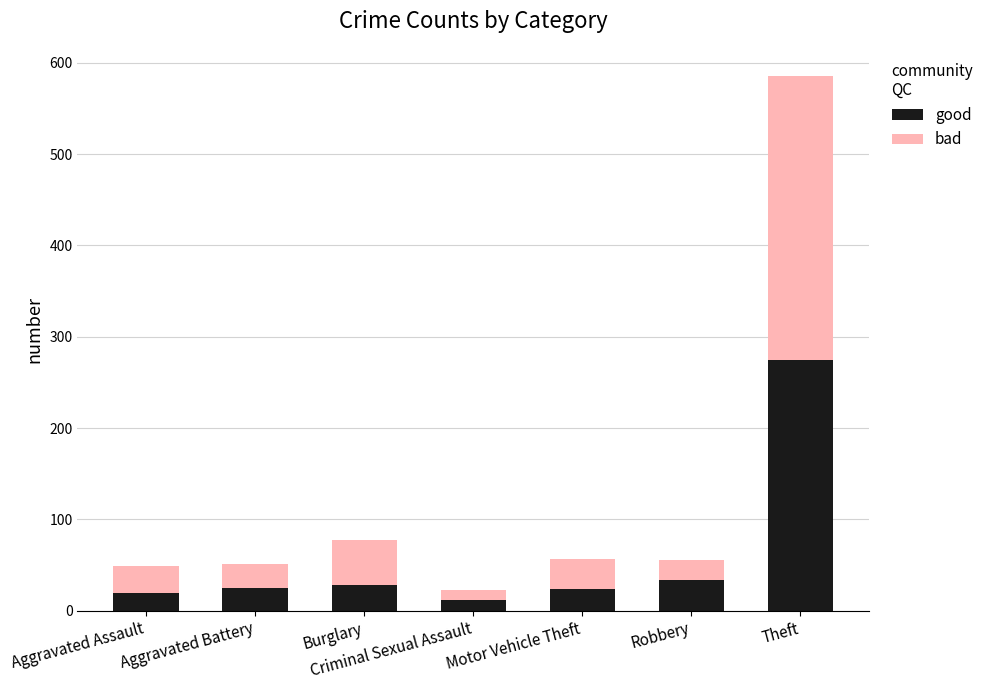

What is the difference between the second highest and minimum values in the good series?

22